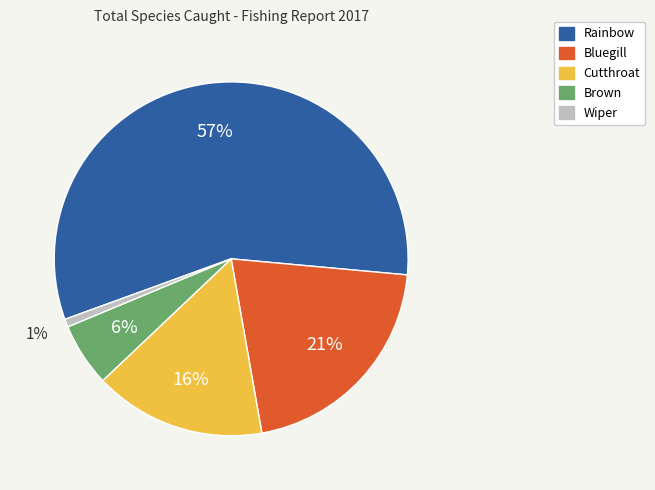

The Brown slice represents 6% of the pie. True or false?

True